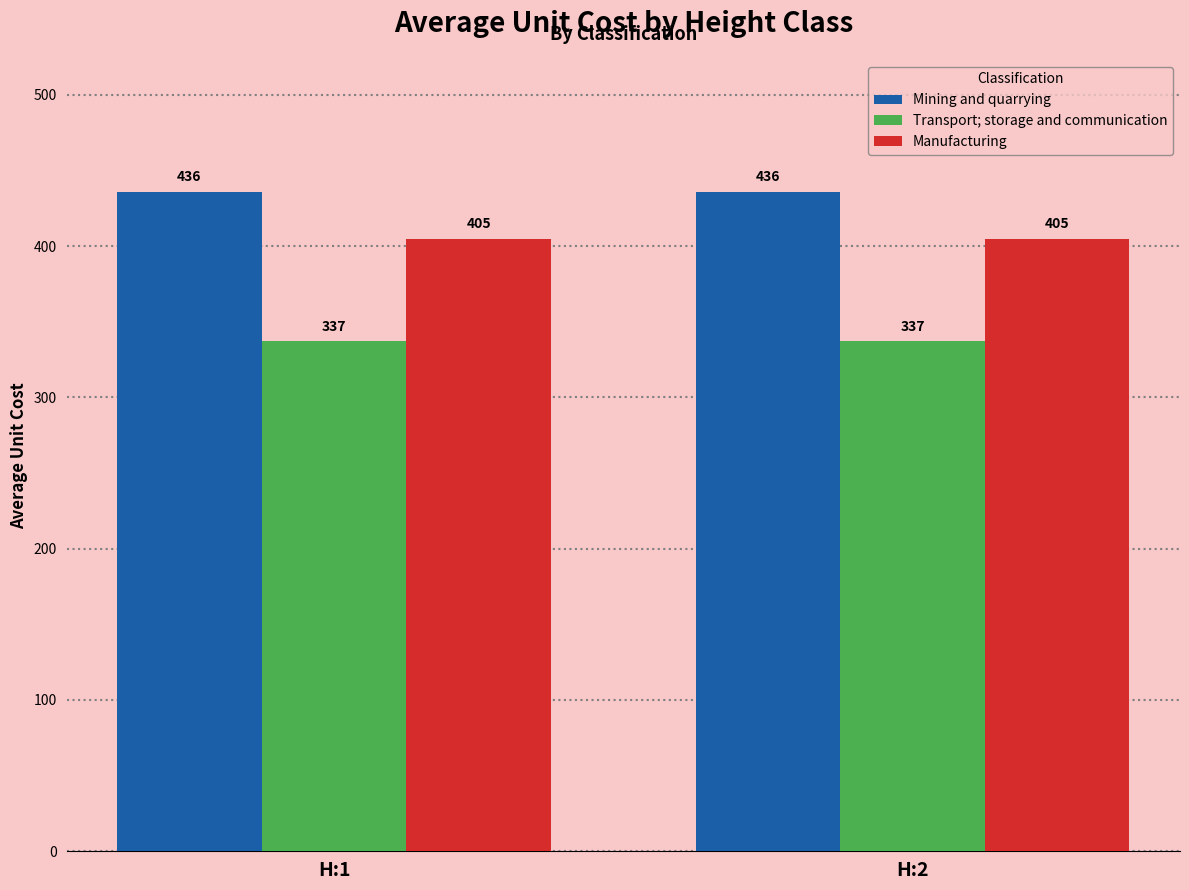

What are all the series names shown in the legend?

Mining and quarrying, Transport; storage and communication, Manufacturing